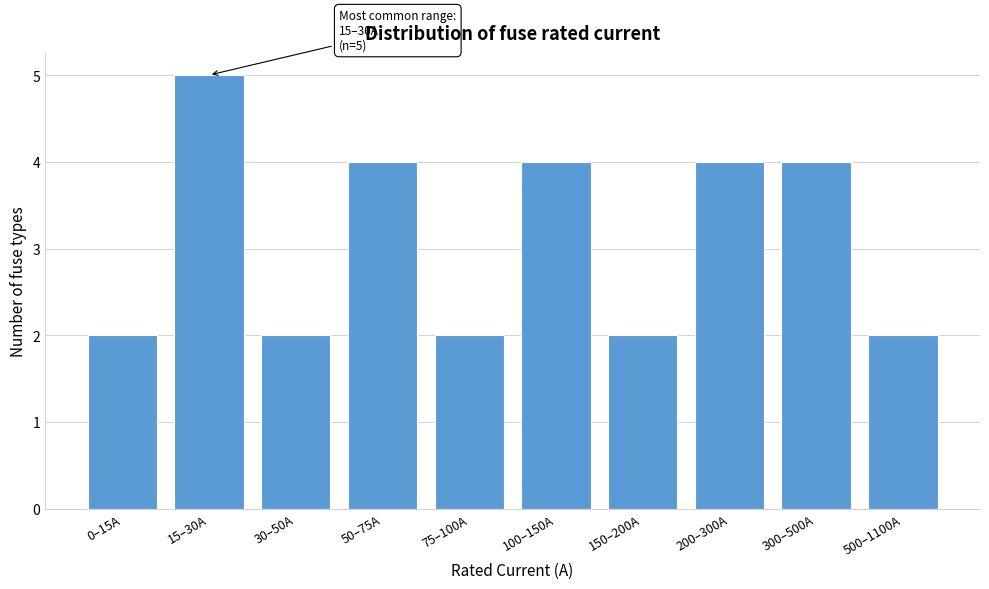

Reading left to right, what are all the values shown in this chart?

0–15A=2	15–30A=5	30–50A=2	50–75A=4	75–100A=2	100–150A=4	150–200A=2	200–300A=4	300–500A=4	500–1100A=2